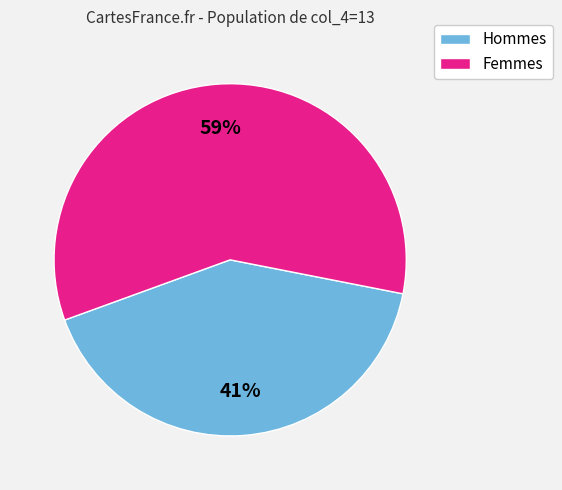

Is the sum of Femmes and Hommes greater than half?

Yes